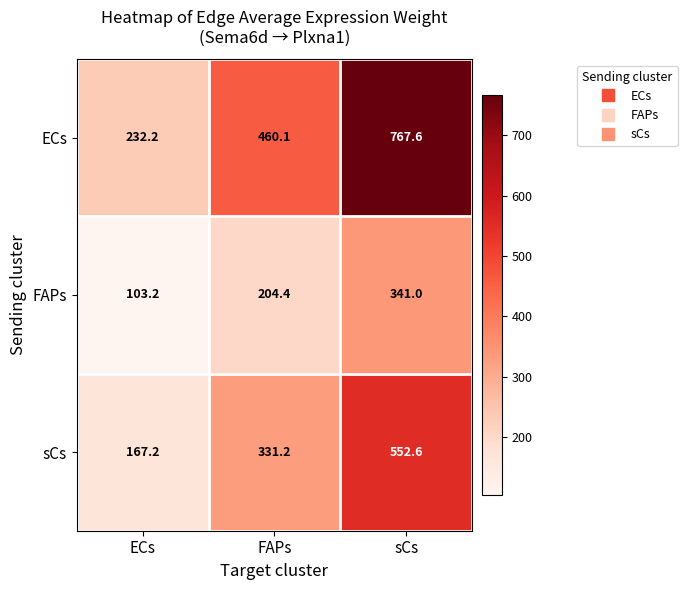

Which series has the widest spread of values?

ECs